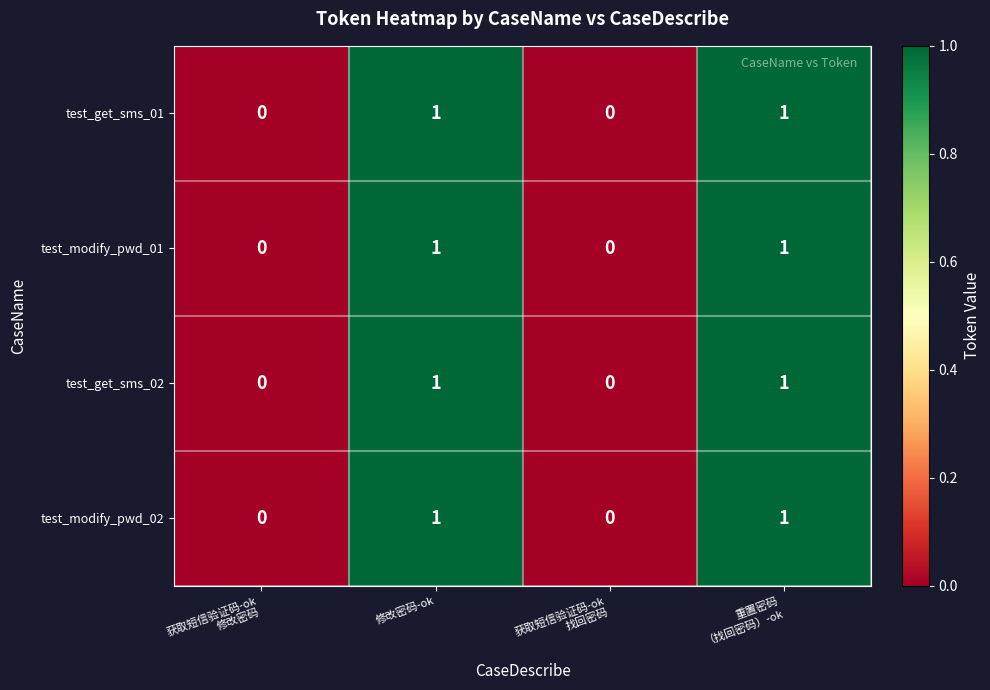

How many test_get_sms_01 values are between 0 and 1?

4